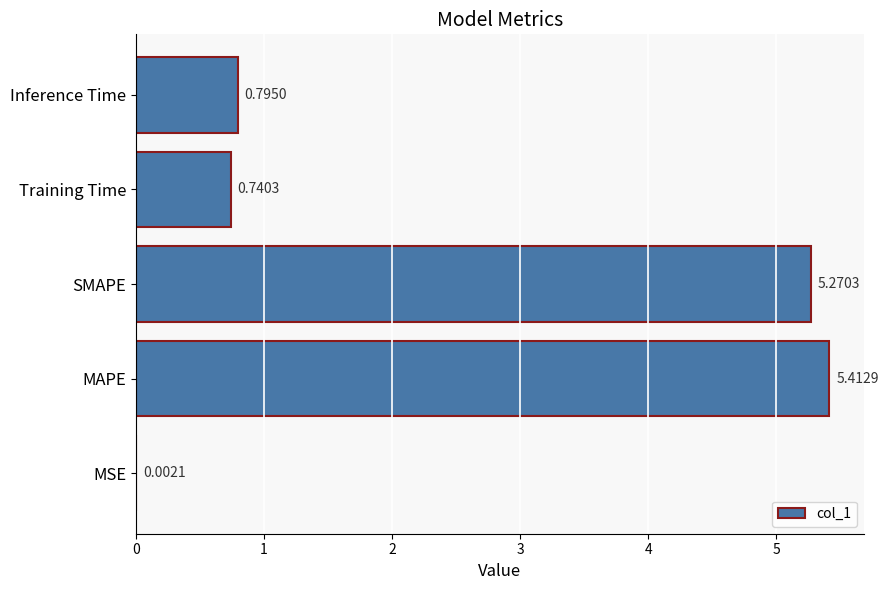

What is the ratio of the value at SMAPE to the value at MAPE?

1.0